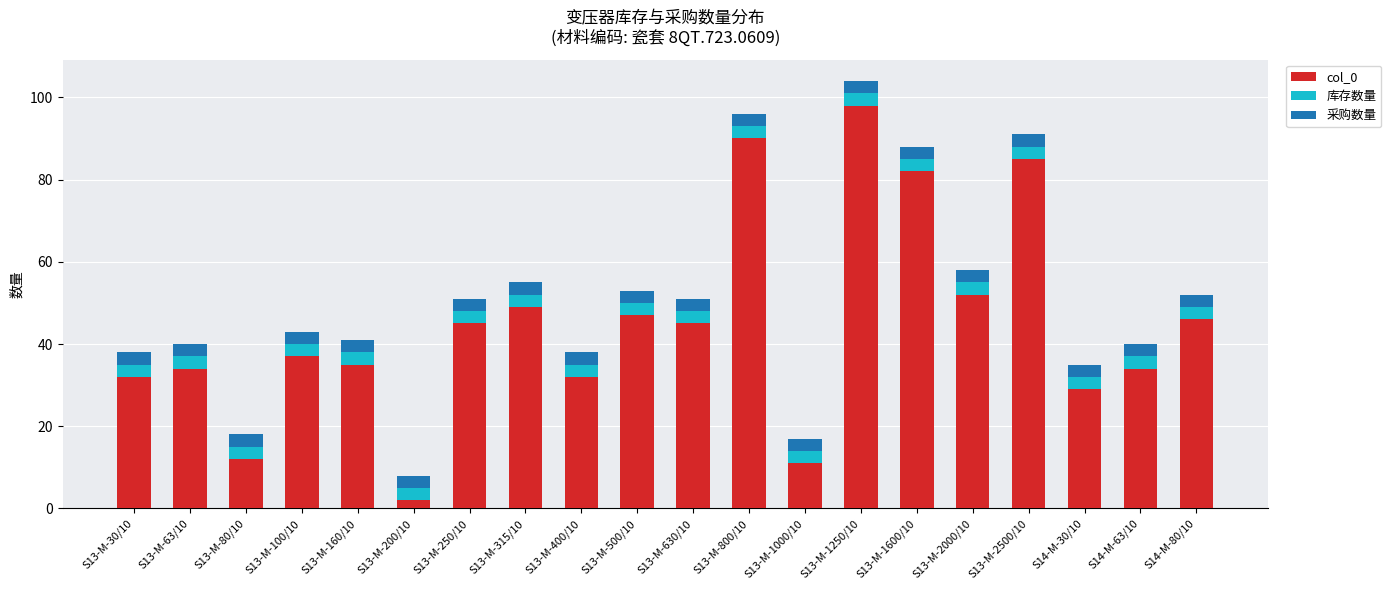

What is the average value of the col_0 series?

45